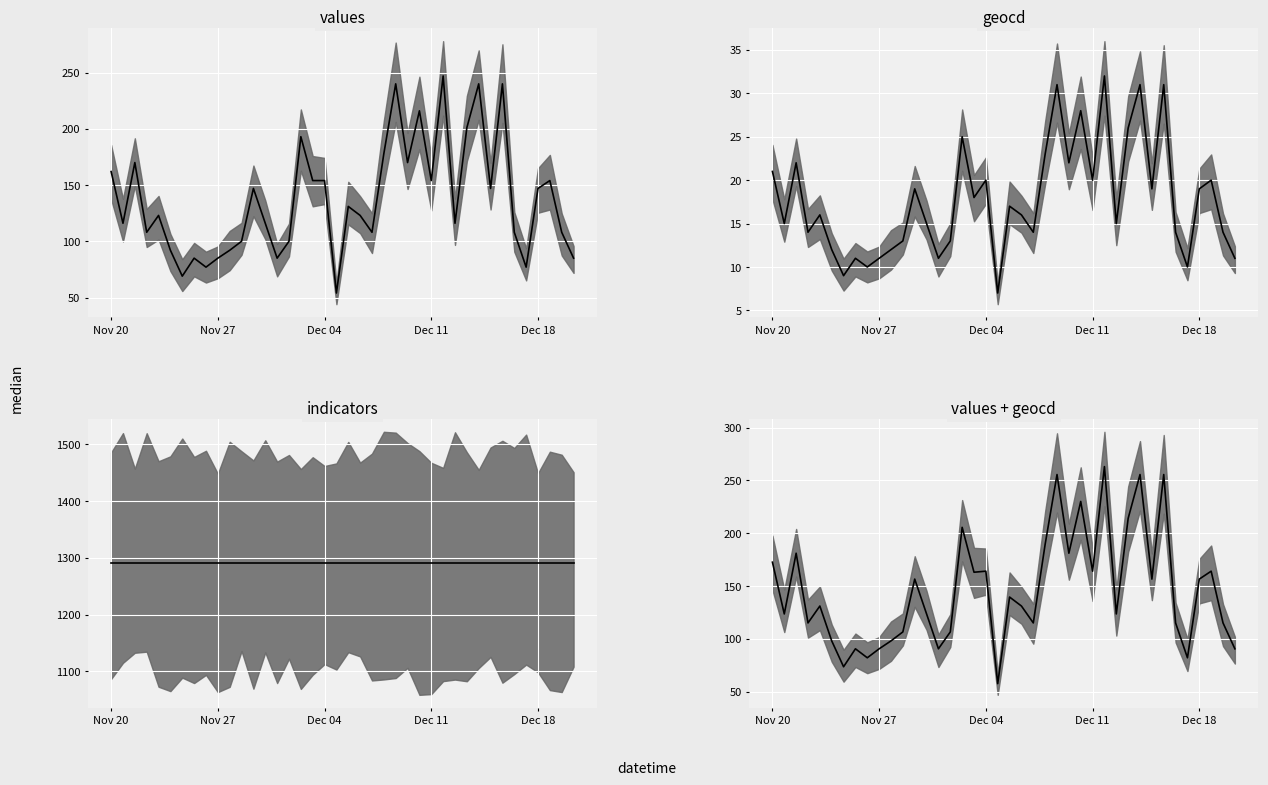

How many categories are shown in the chart?

40